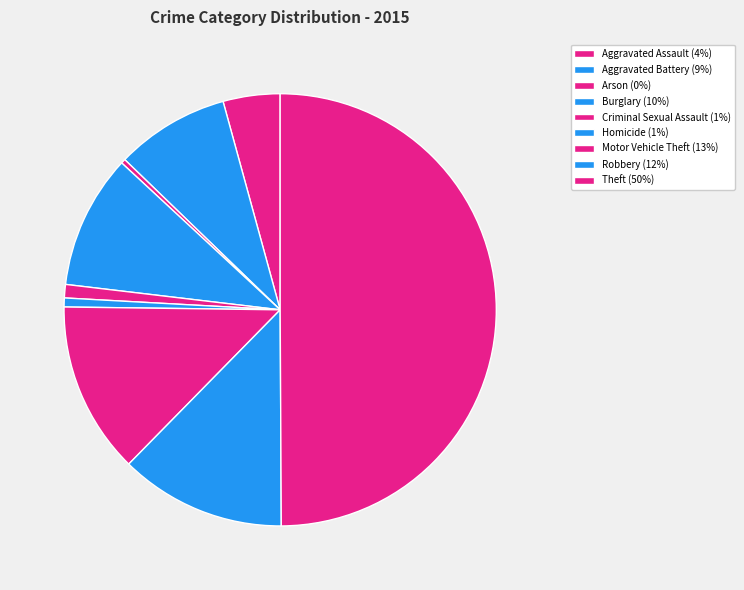

To the nearest percent, what is the difference between the Motor Vehicle Theft and Burglary slice percentages?

3%